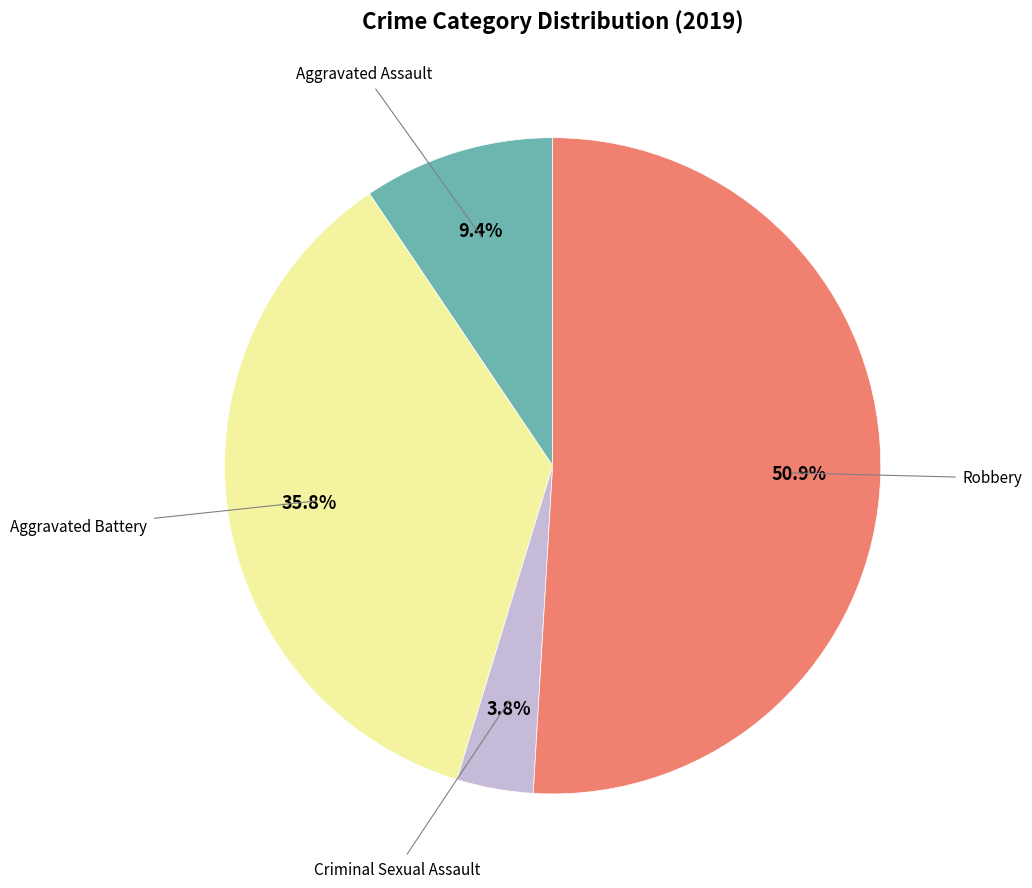

To the nearest percent, what is the average slice percentage?

25%